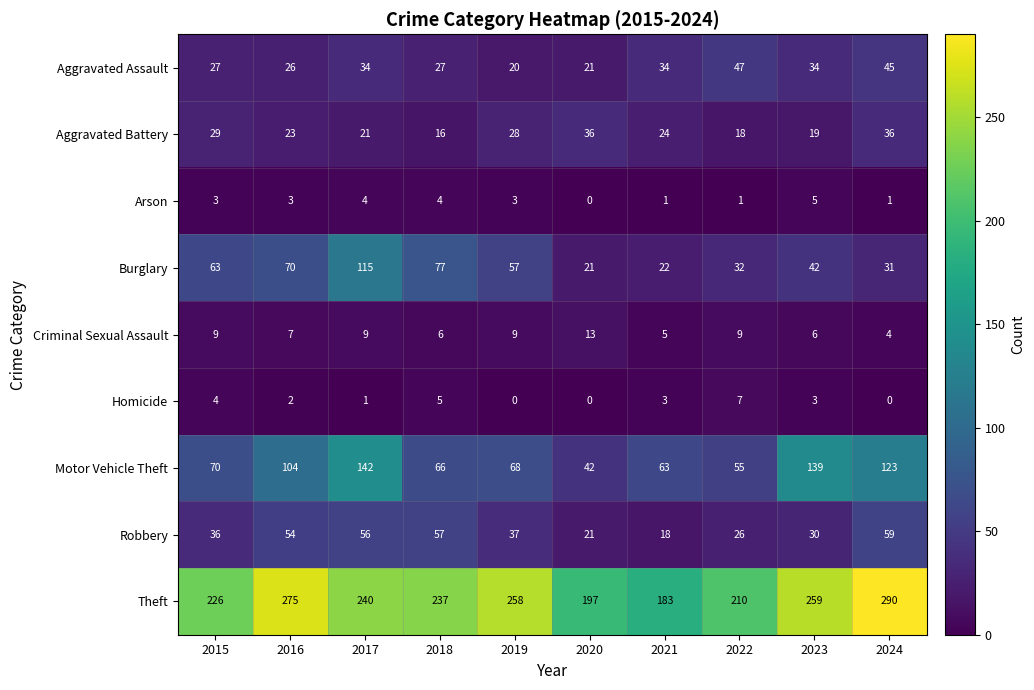

What is the highest value of the Theft series?

290